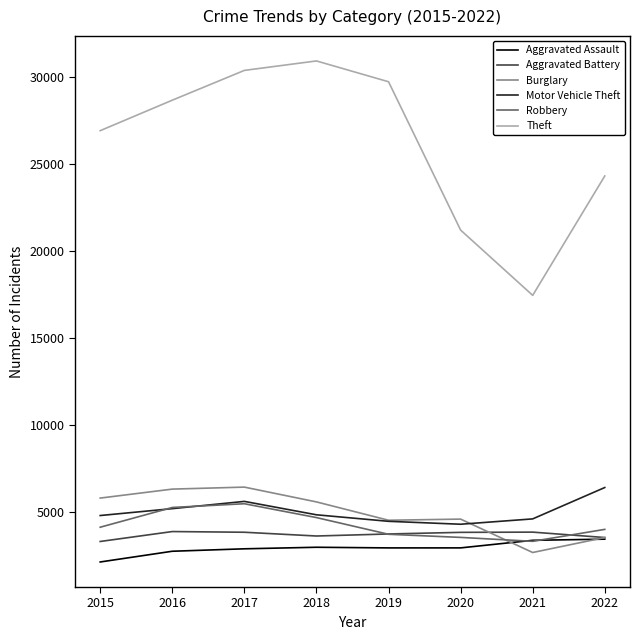

True or false: Theft and Aggravated Assault intersect in this chart.

False